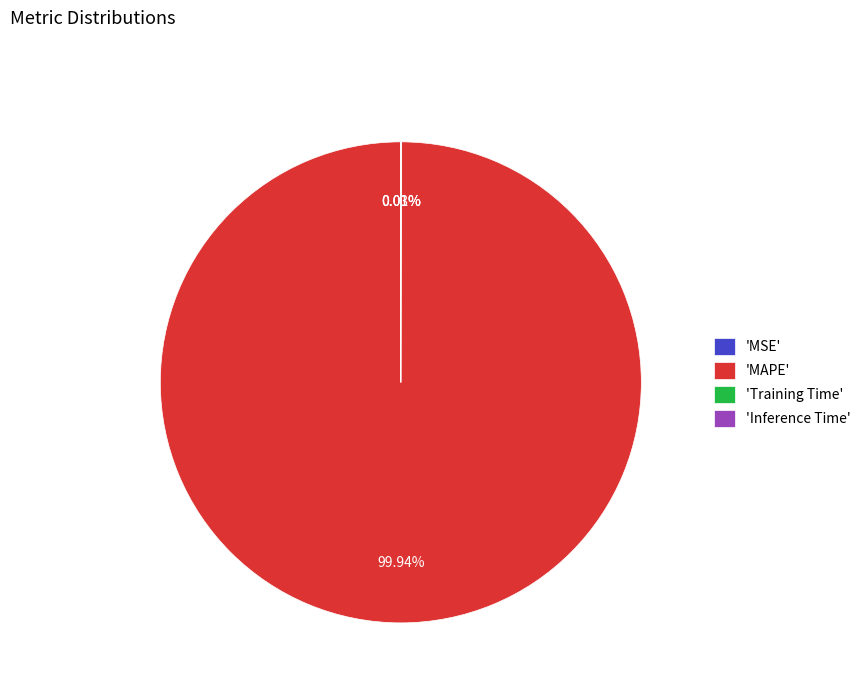

Does any single category account for the majority?

Yes